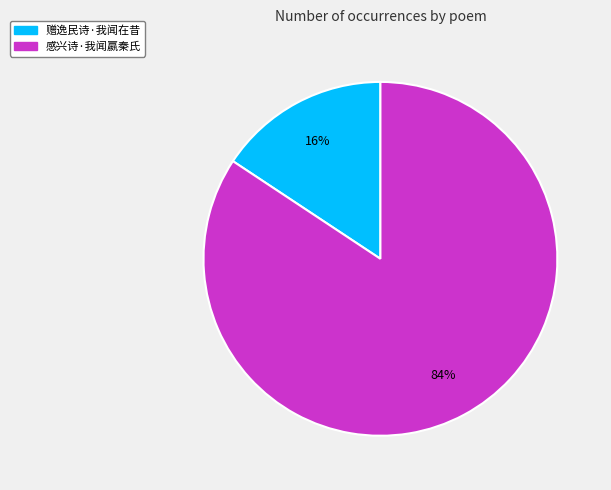

Count the number of slices in the pie.

2